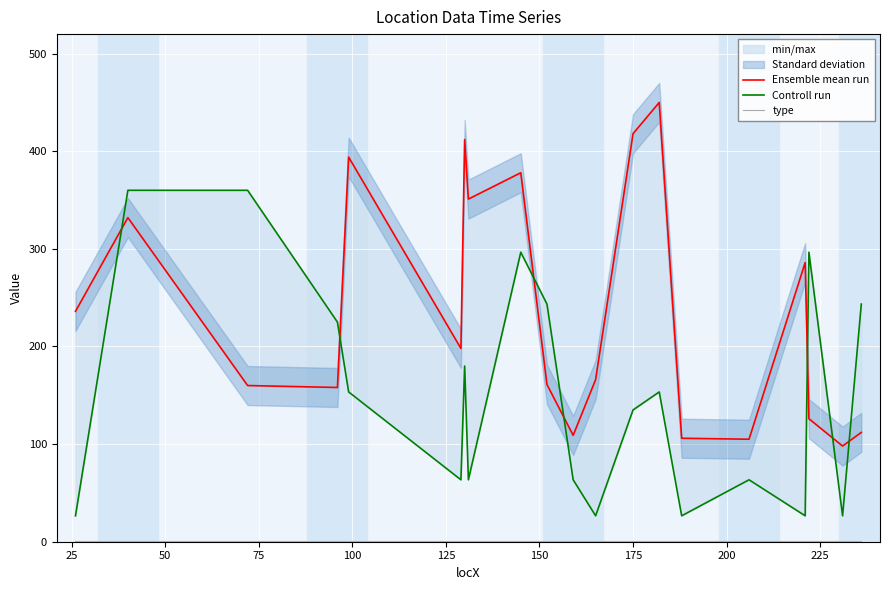

What is the value of the Ensemble mean run point at the 13th from the left?

418.0